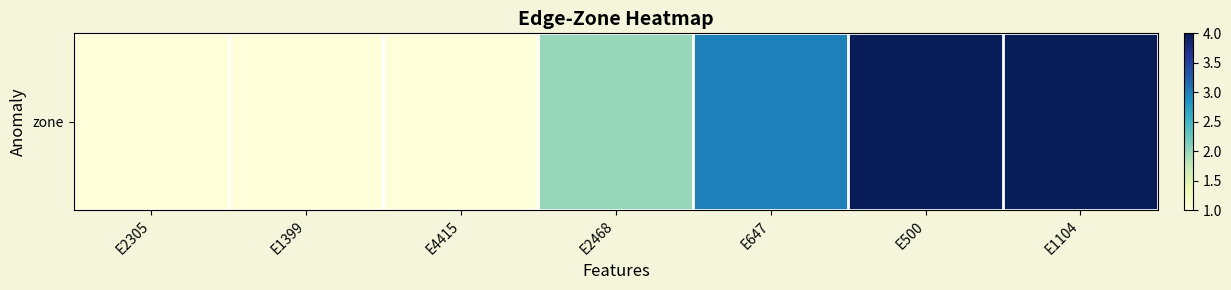

Which label corresponds to the largest value in the chart?

E500